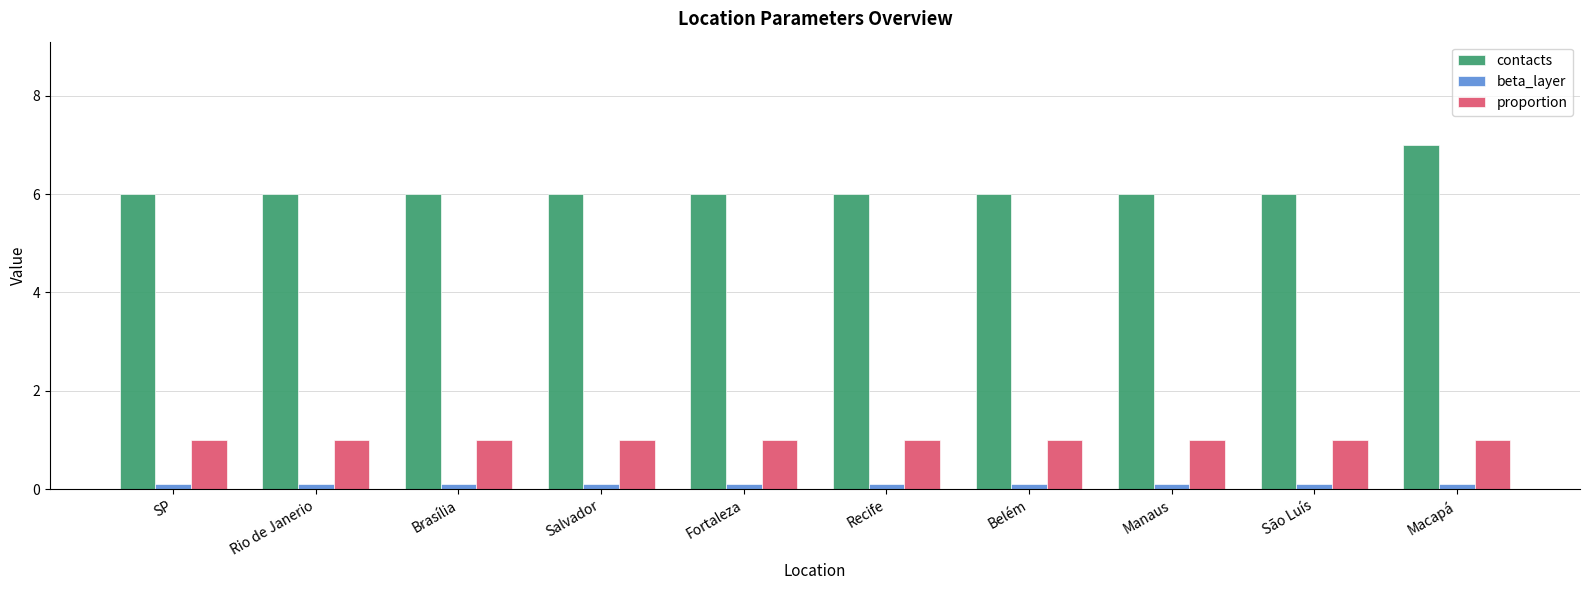

Read the beta_layer value at Belém.

0.1